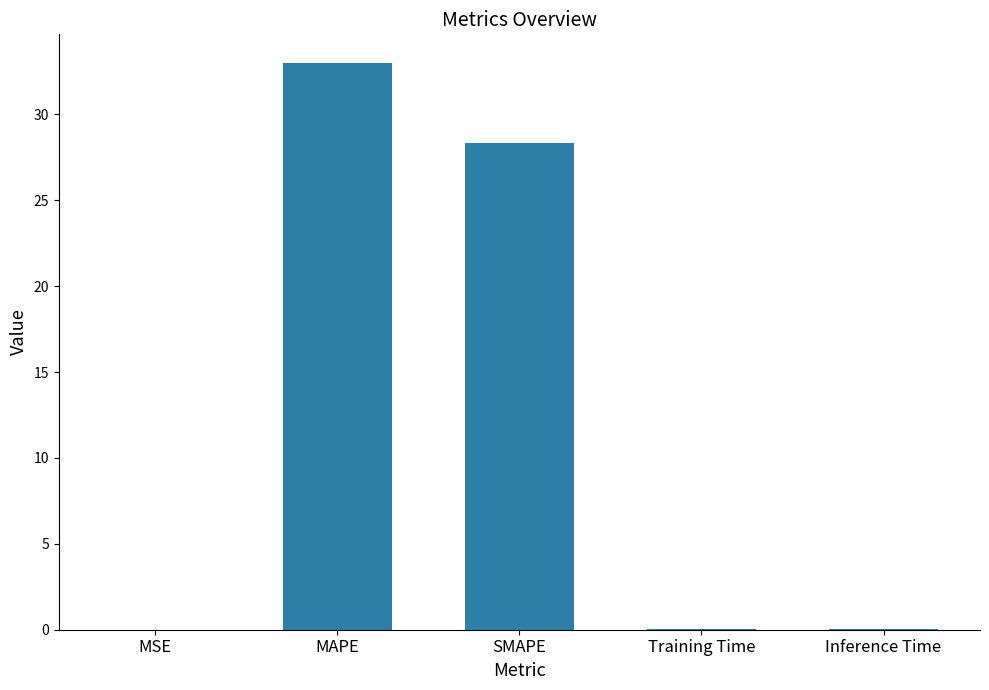

Which label corresponds to the largest value in the chart?

MAPE